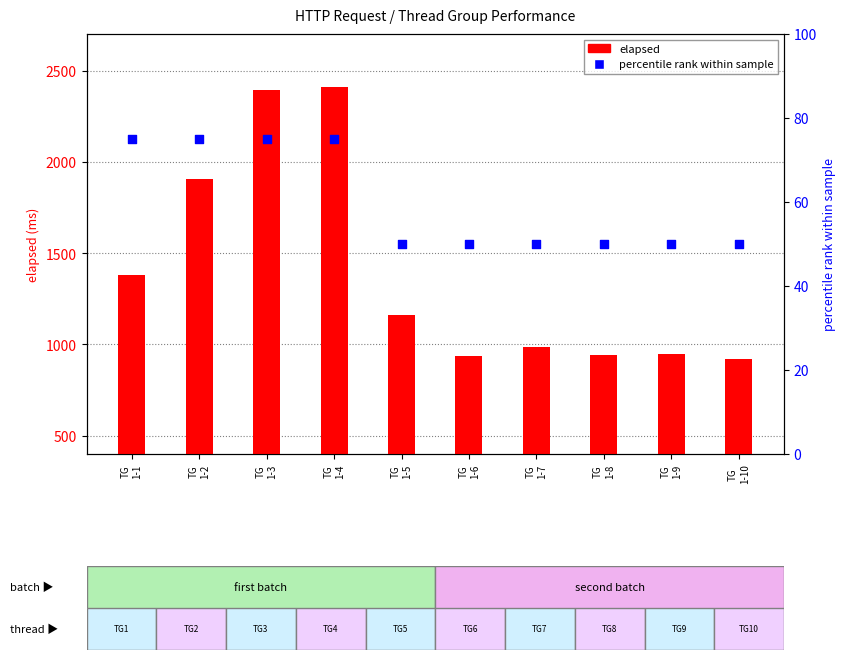

Which series has the widest spread of Y values?

elapsed